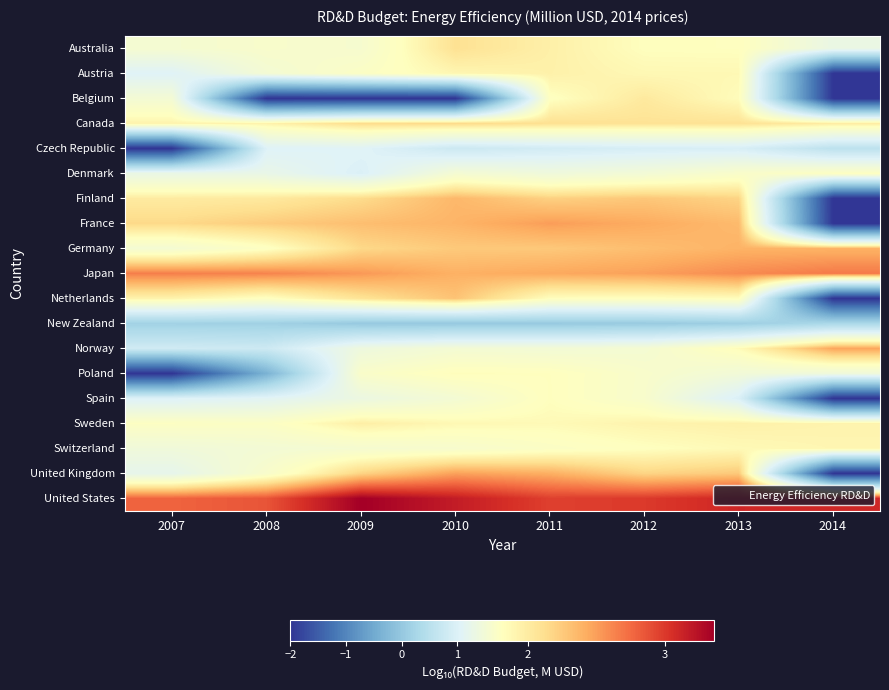

Rank the series by their maximum value, from lowest to highest.

New Zealand, Czech Republic, Denmark, Spain, Poland, Switzerland, Austria, Sweden, Belgium, Australia, Canada, Netherlands, Finland, Germany, Norway, United Kingdom, France, Japan, United States